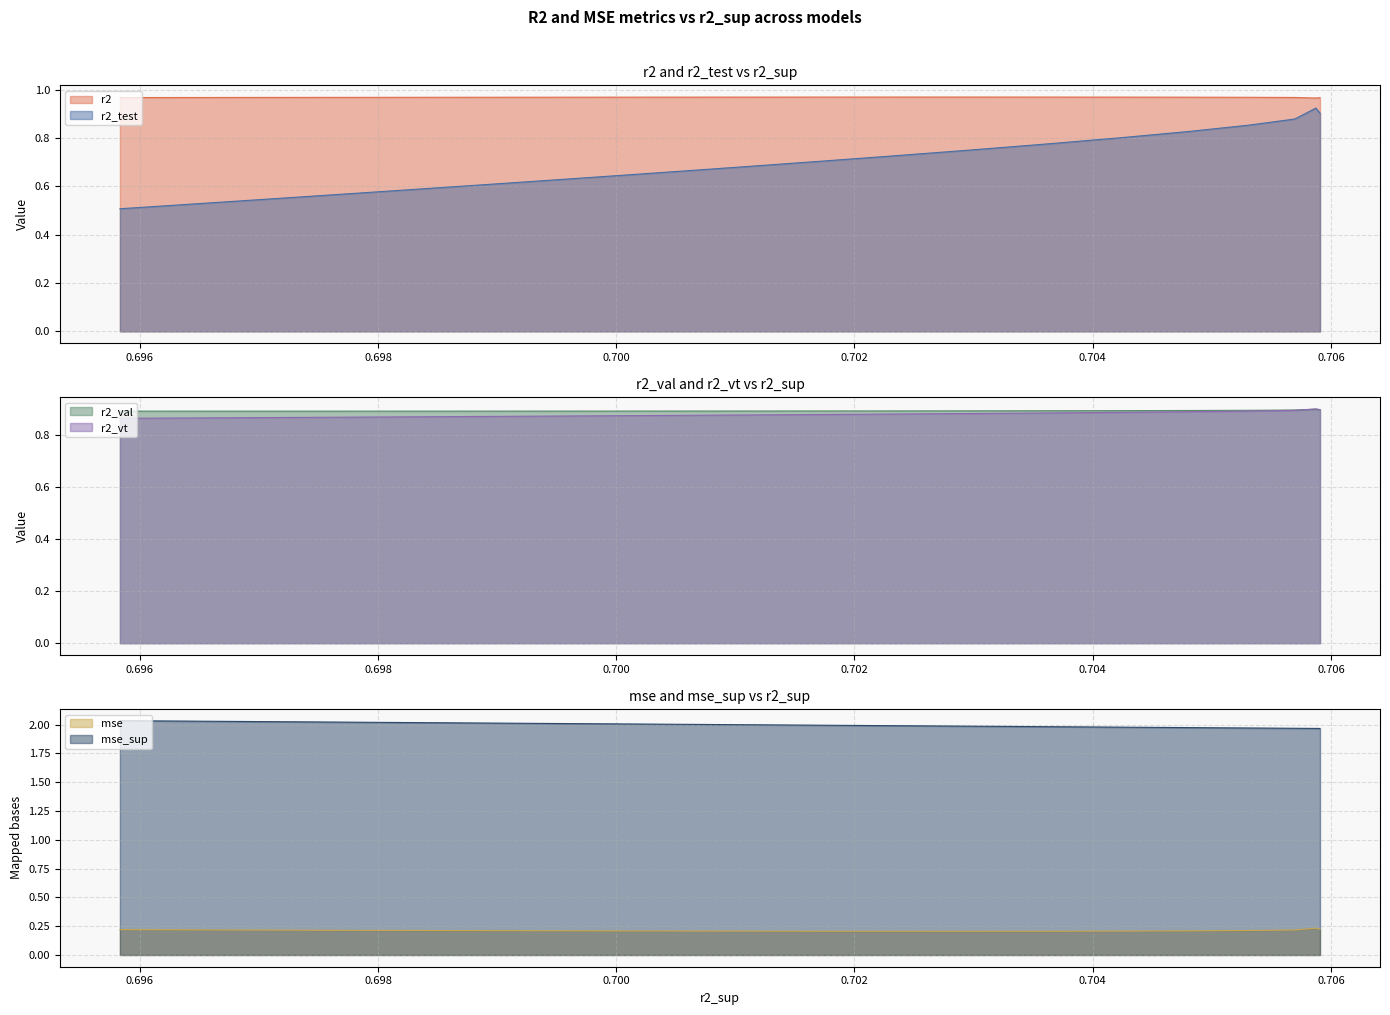

True or false: r2 and r2_test cross at least once.

False